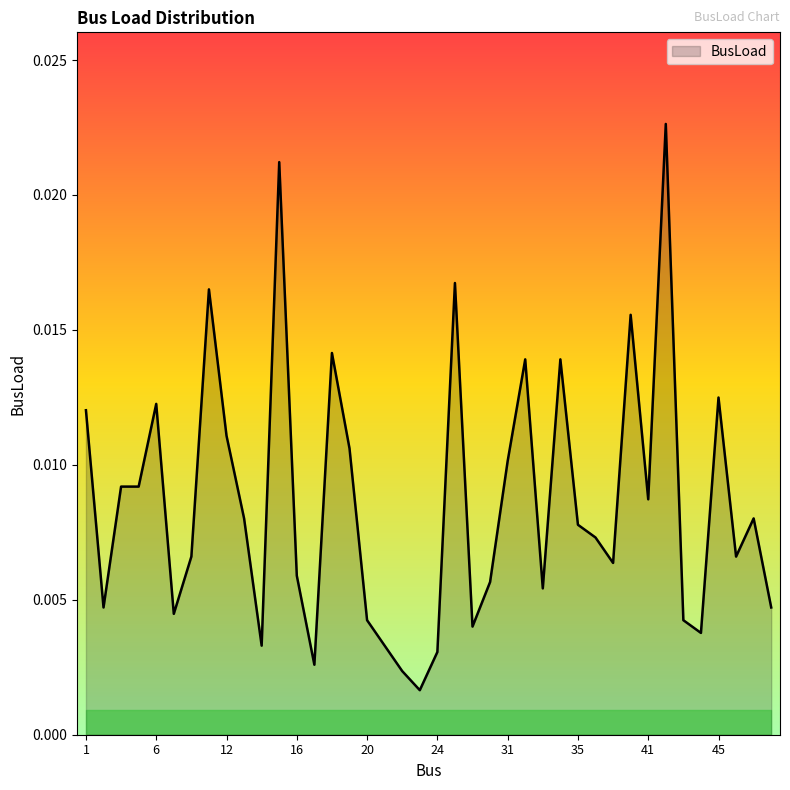

Which category has the lowest value across all series?

23